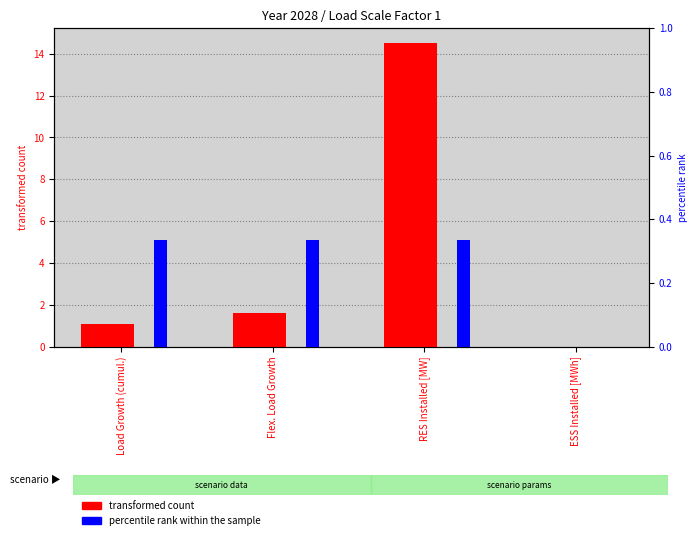

What is the difference between the transformed count values at RES Installed [MW] and ESS Installed [MWh]?

14.5